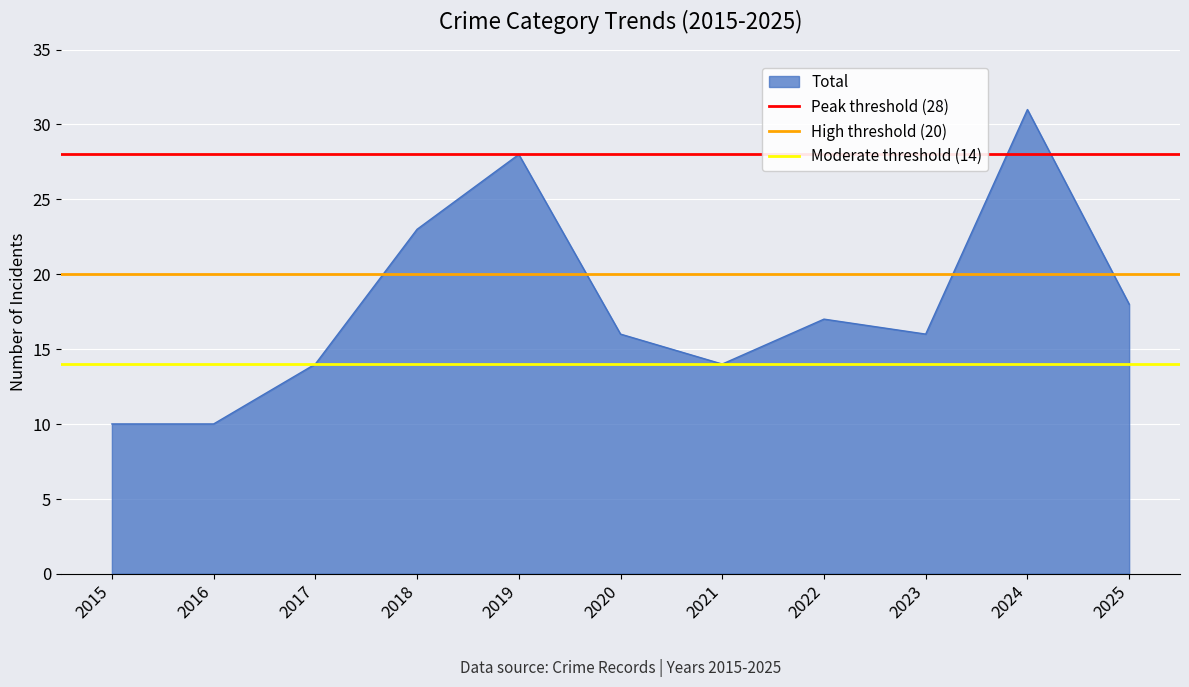

Which series changed the most between 2015 and 2016?

Peak threshold (28)